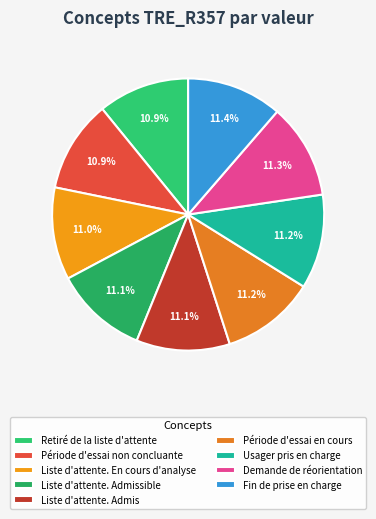

Does Liste d'attente. Admissible represent more than half of the total?

No